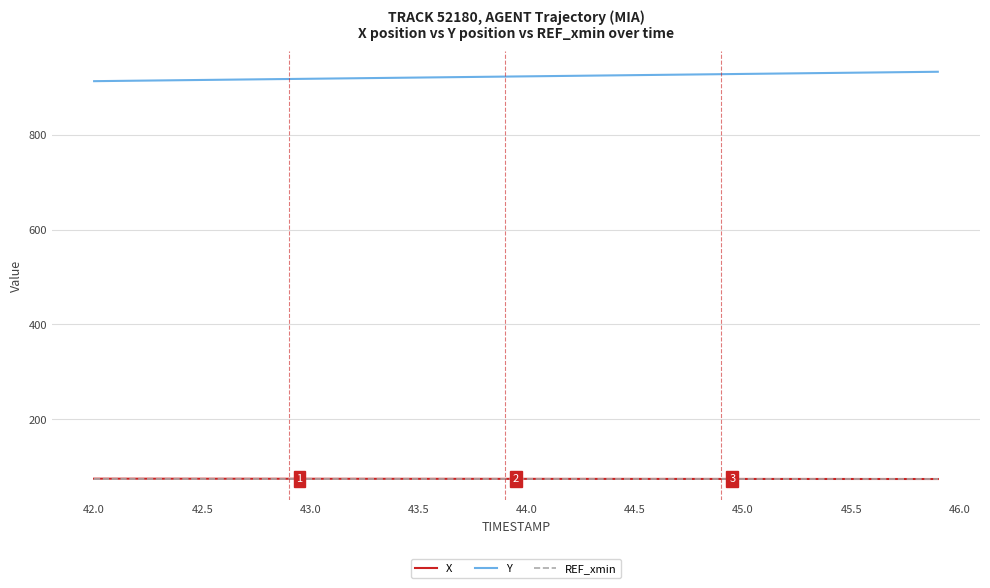

At how many categories does at least one series exceed 551?

40